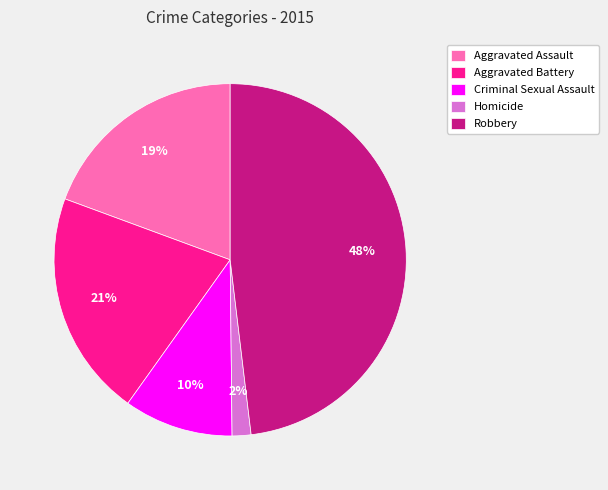

Which has a higher value, Robbery or Aggravated Battery?

Robbery